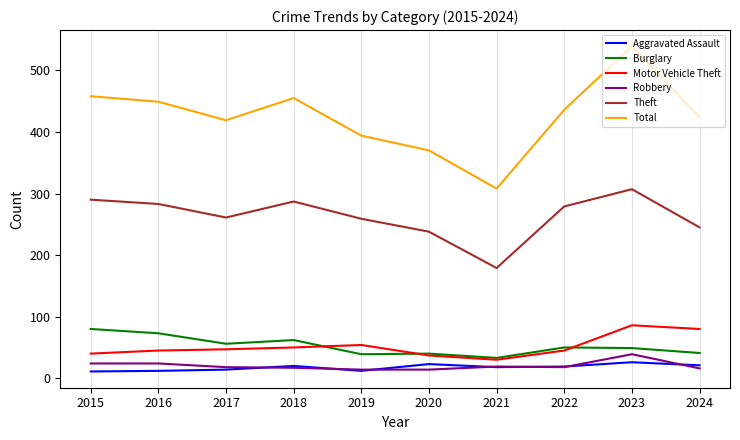

At which category is the sum across all series the highest?

2023